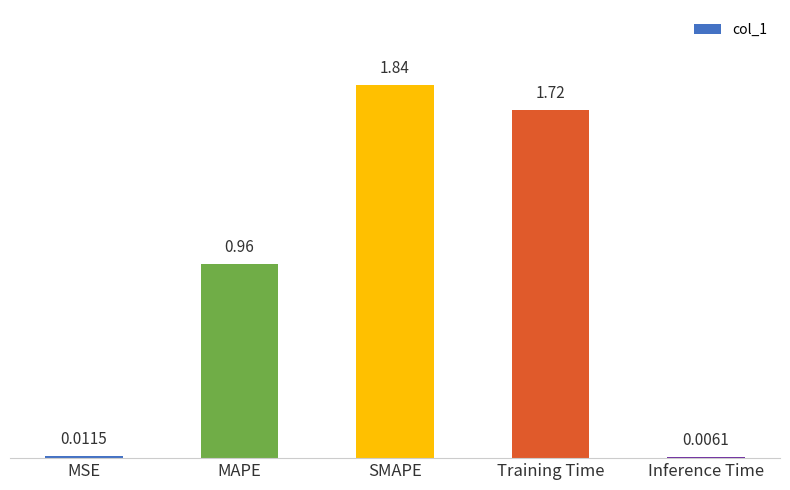

Are the bars grouped side by side (vs. stacked)?

No